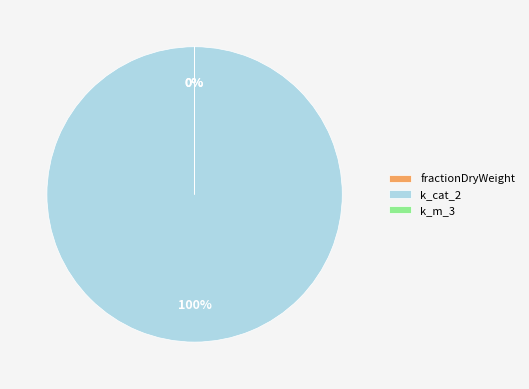

To the nearest percent, what is the average slice percentage?

33%